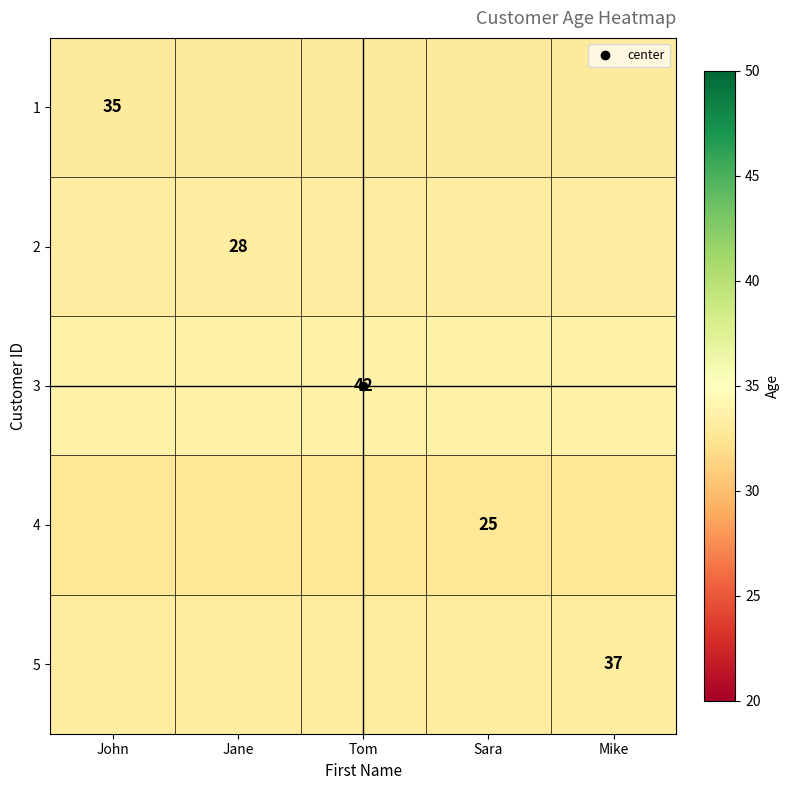

Where is 4 nearest to the value 32?

John